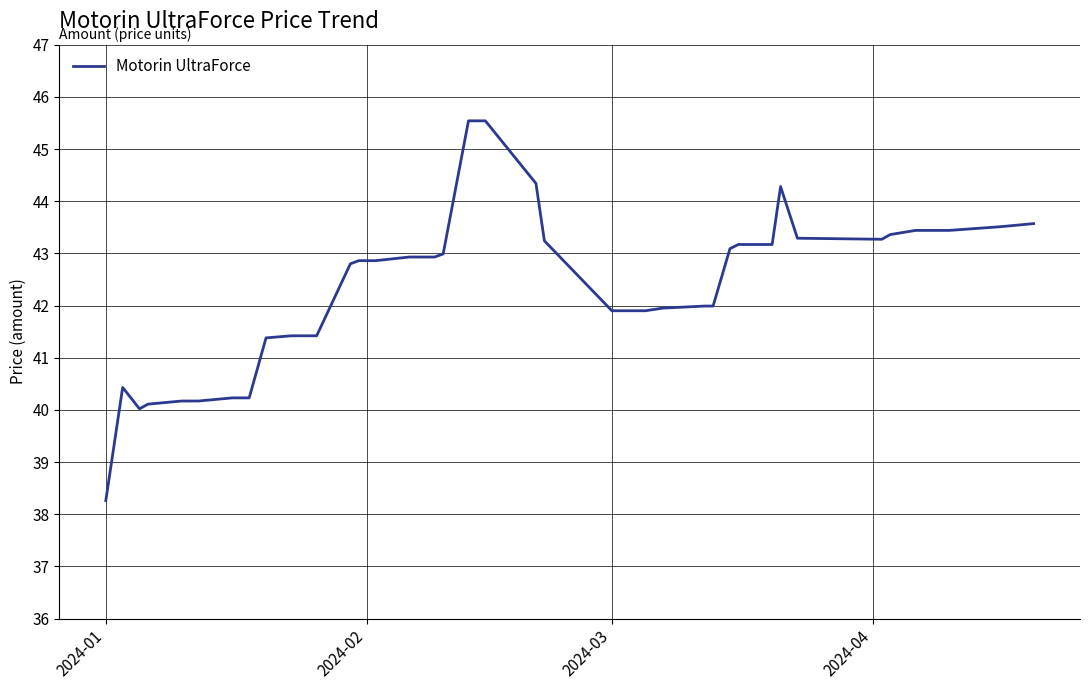

What is the minimum value shown in the chart?

38.3